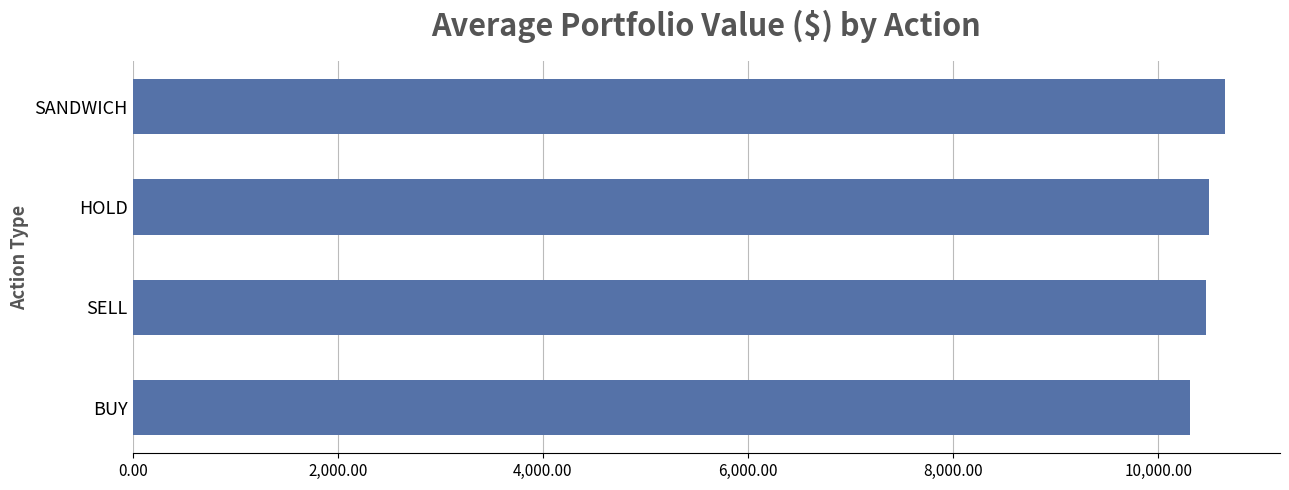

What is the label of the 1st bar from the bottom?

BUY